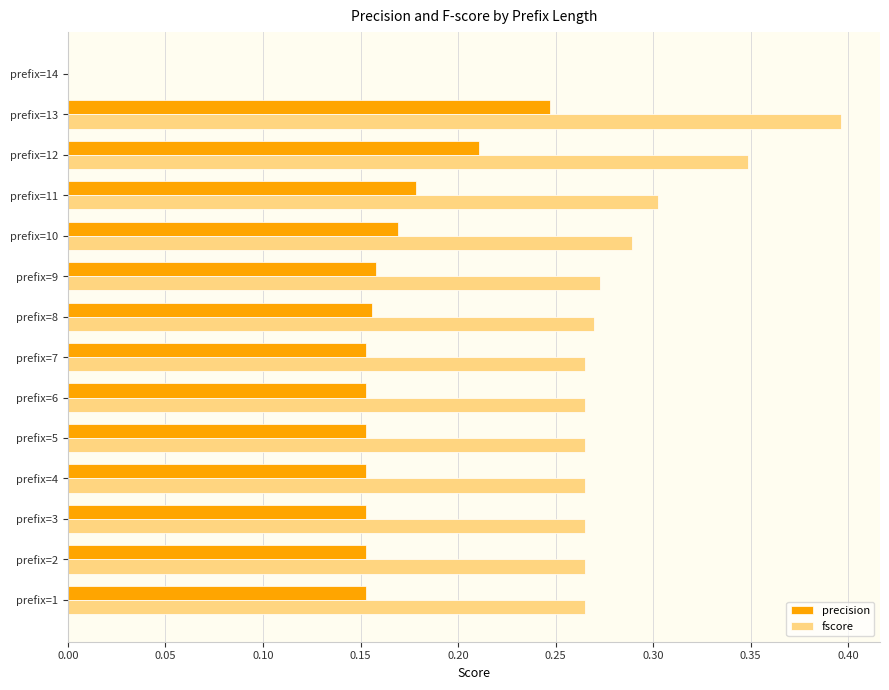

Between prefix=10 and prefix=13, which series saw the biggest shift?

fscore